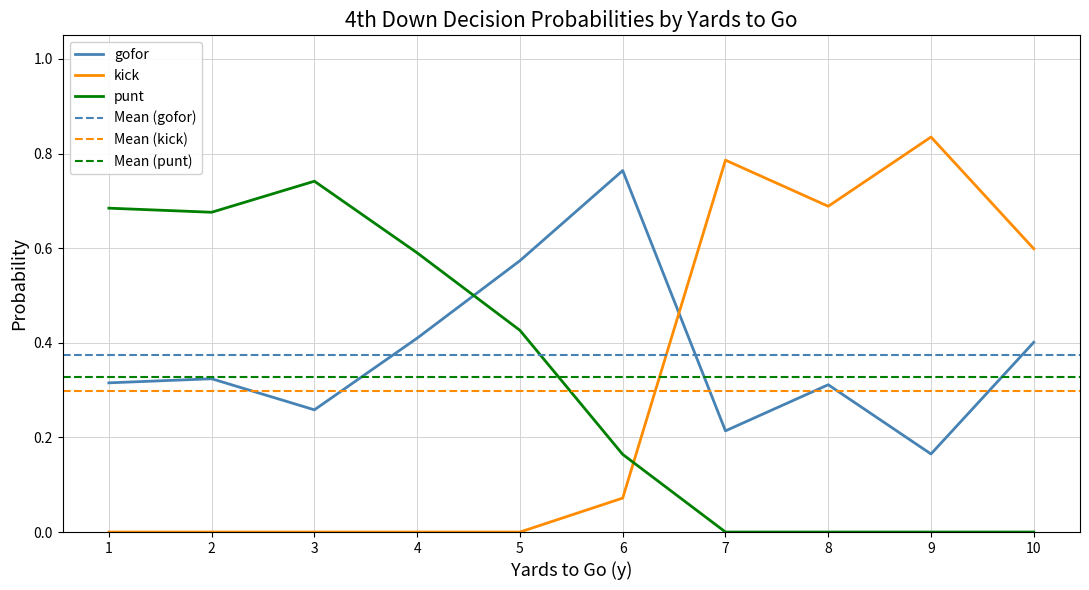

How many times do kick and punt cross each other?

1